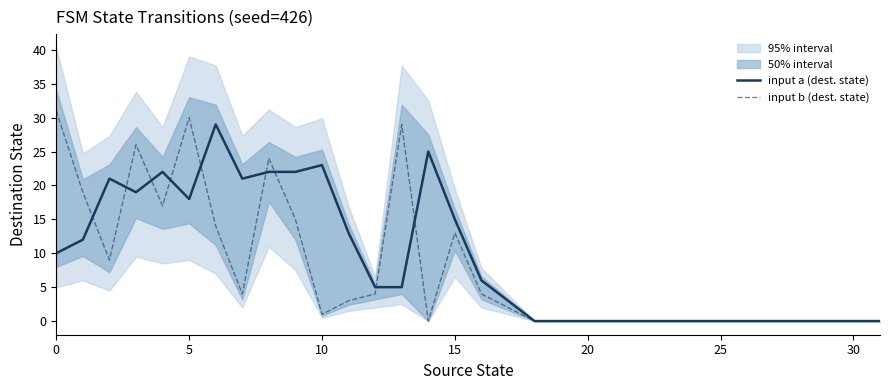

How many data points in input a (dest. state) are less than 5?

15